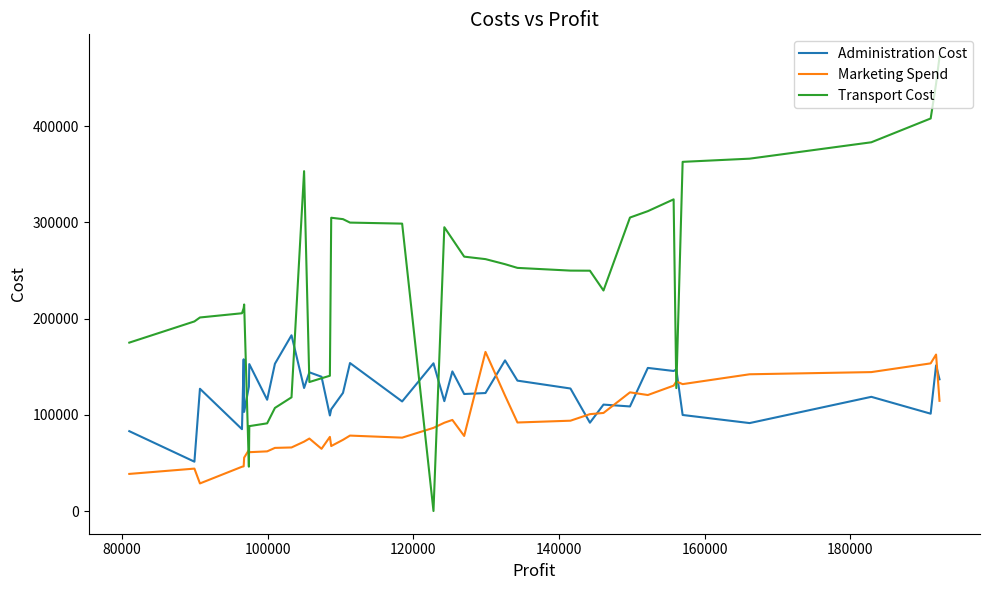

List the series in order of their overall mean, highest first.

Transport Cost, Administration Cost, Marketing Spend